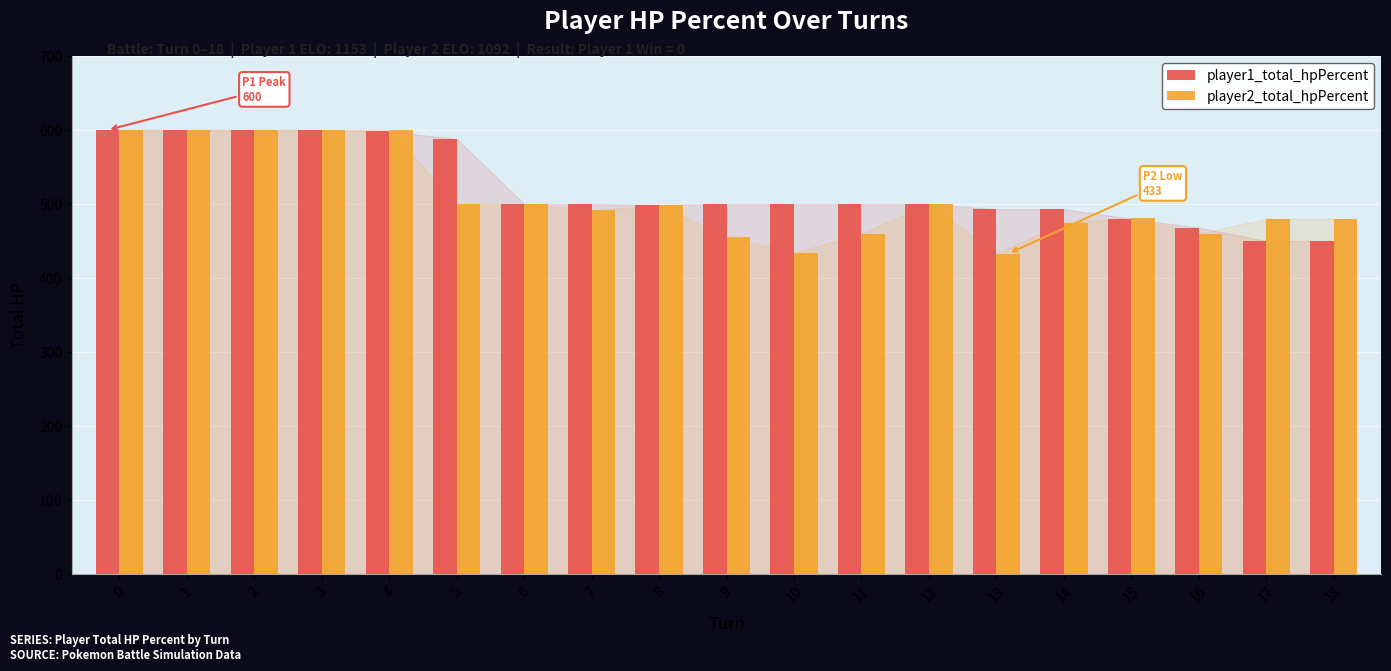

Is the value of player2_total_hpPercent at 14 greater than the value of player1_total_hpPercent at 10?

No